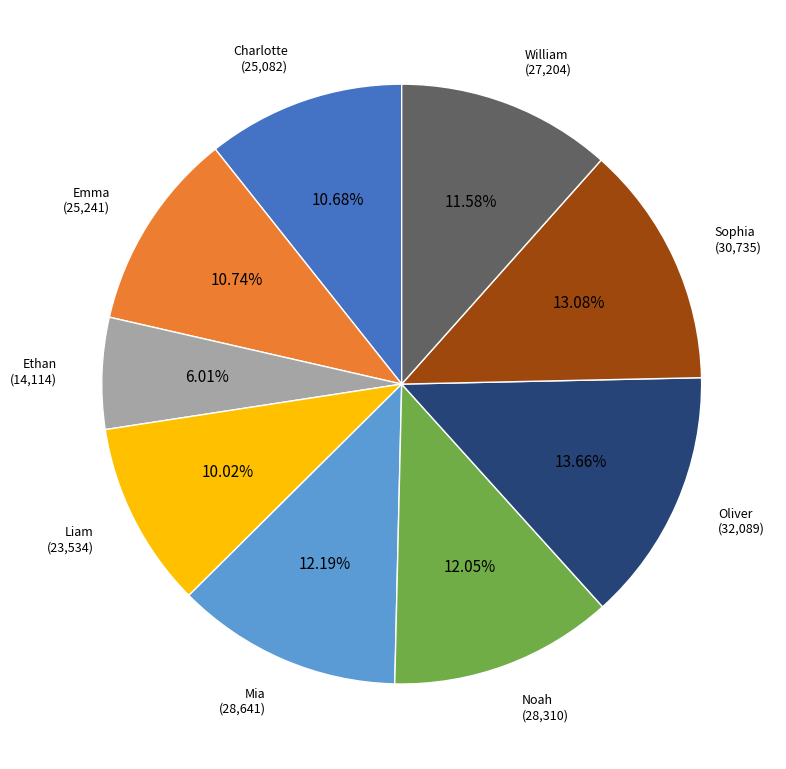

Does any single category account for the majority?

No